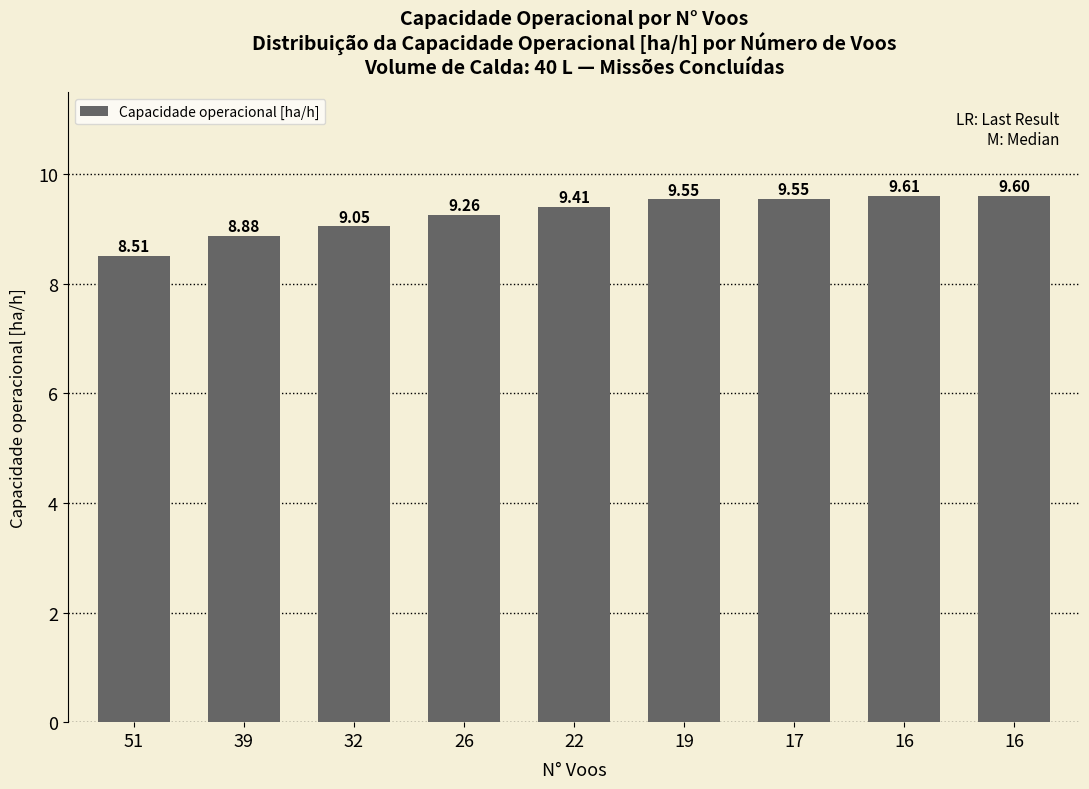

What is the value of the 5th bar from the left?

9.4